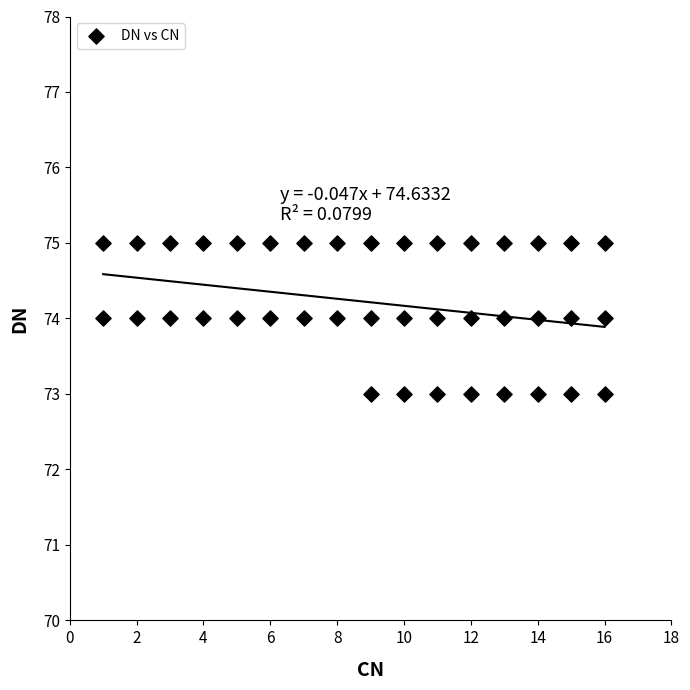

What is the range of X values (max minus min)?

15